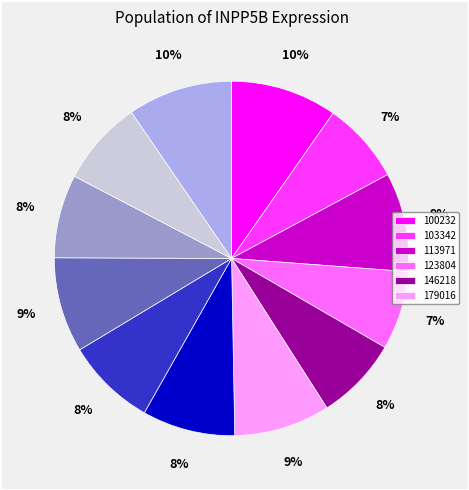

Is there any slice that represents more than half of the pie?

No